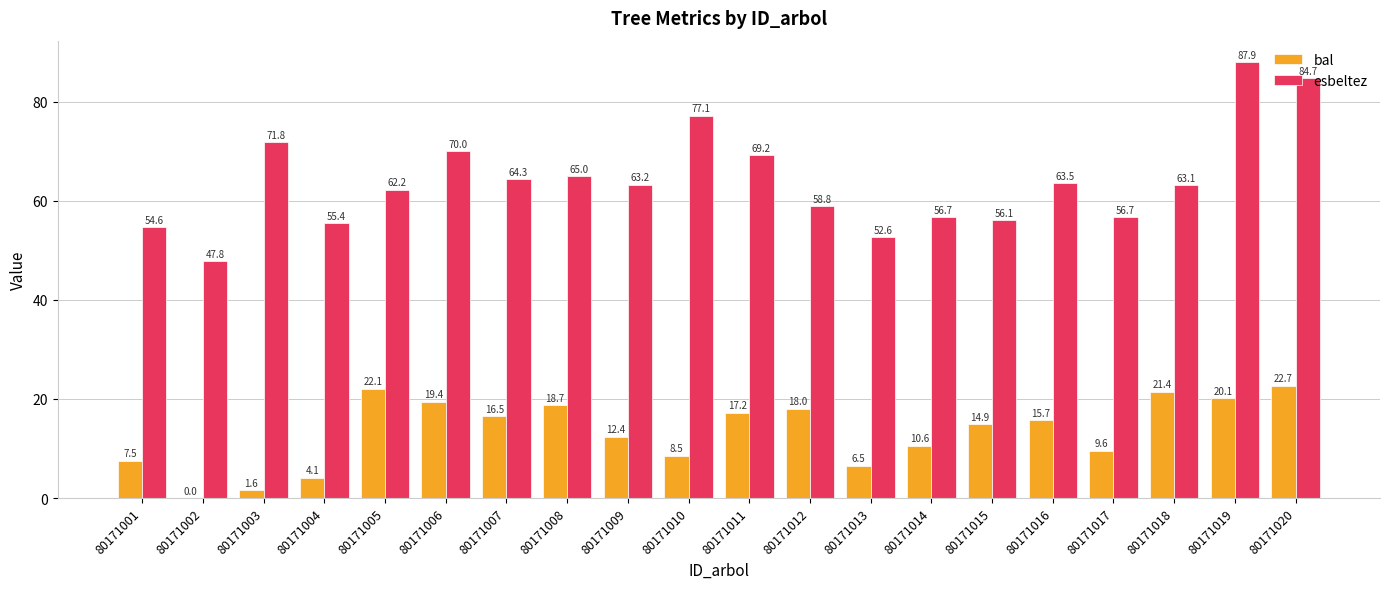

How many groups of bars are there?

20